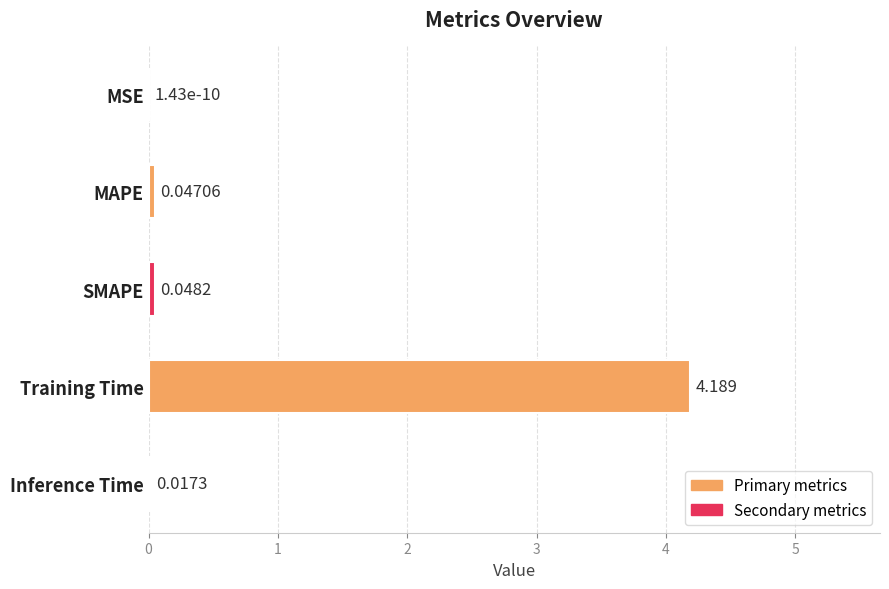

At which label is the value closest to 2?

SMAPE